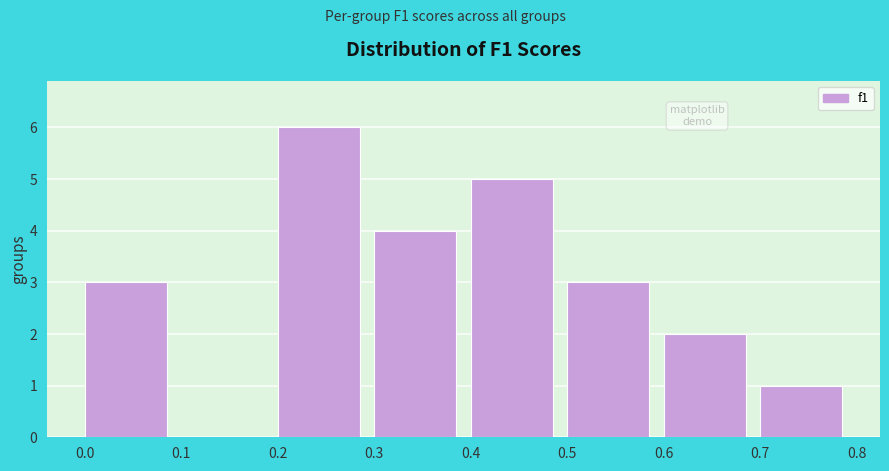

How tall is the bar that spans 0.5 to 0.6 on the x-axis? The values are not printed on the chart, so give them approximately, as read against the axis.

3